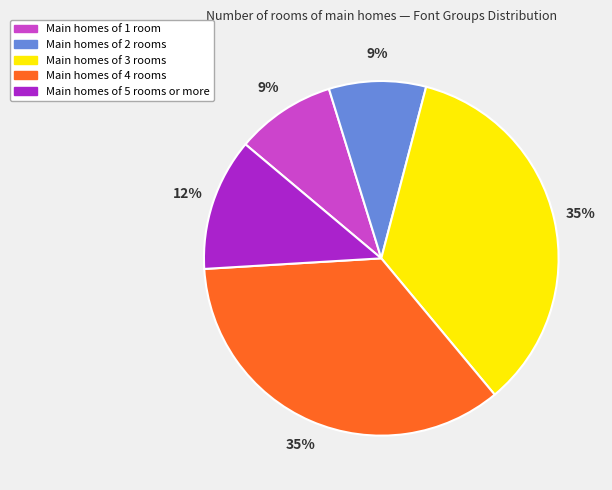

To the nearest percent, what percentage of the pie is Main homes of 5 rooms or more?

12%